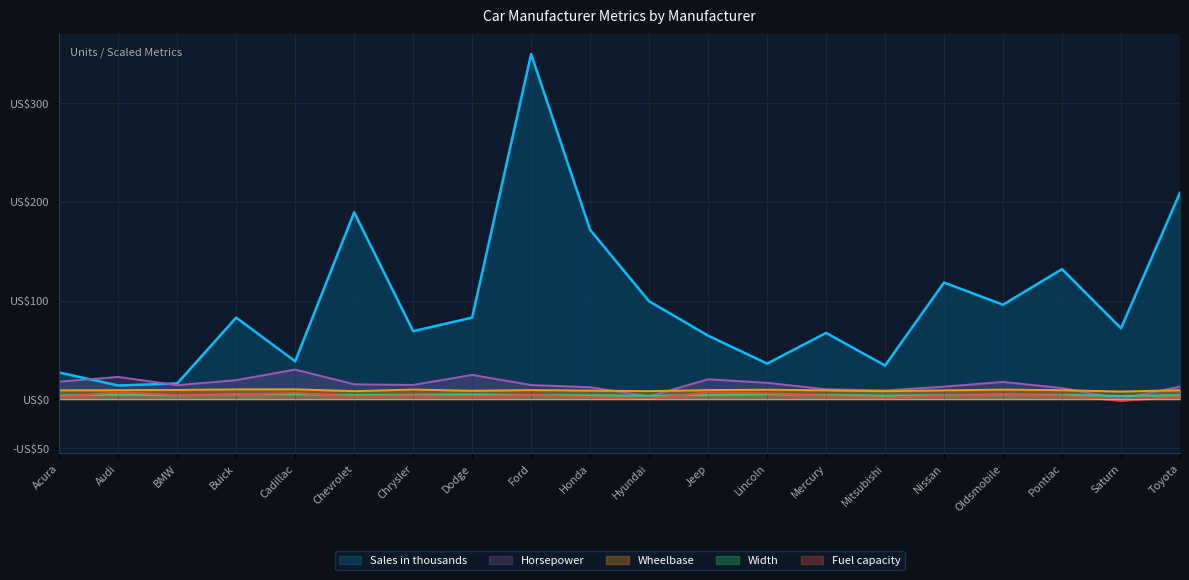

How many lines are shown in the chart?

5